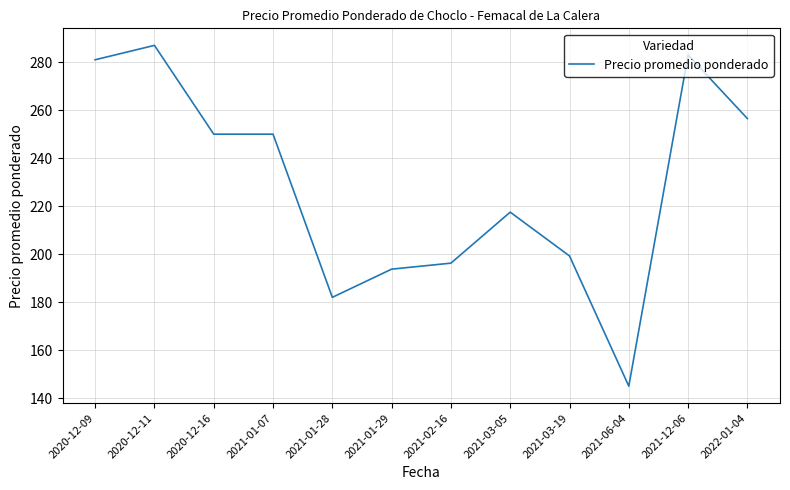

What is the ratio of the value at 2020-12-09 to the value at 2021-06-04?

1.9